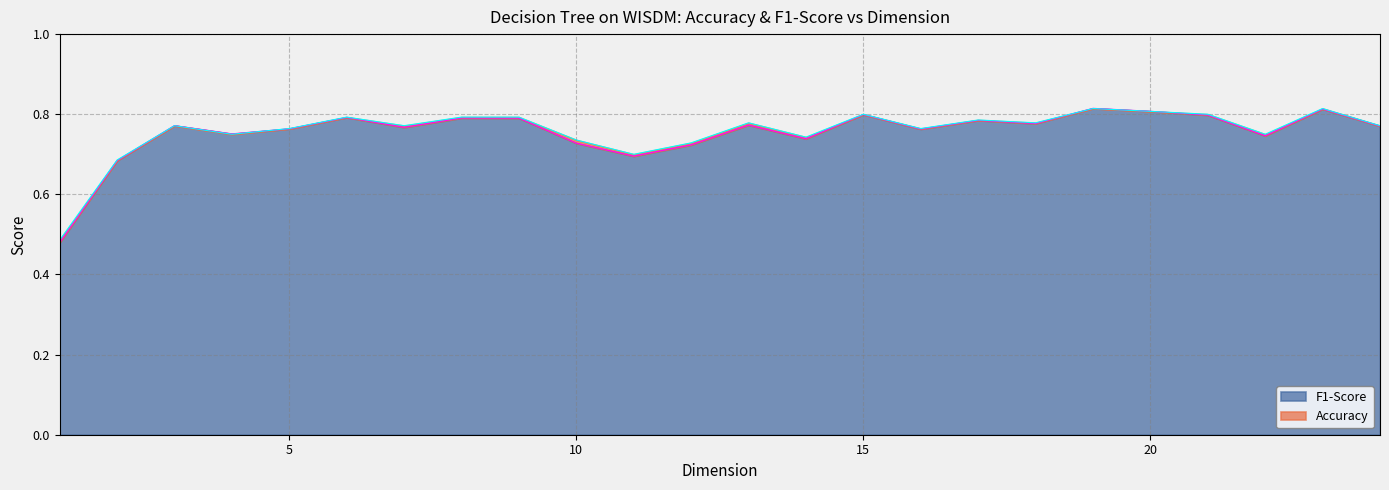

Does the chart display data point markers on the line(s)?

No